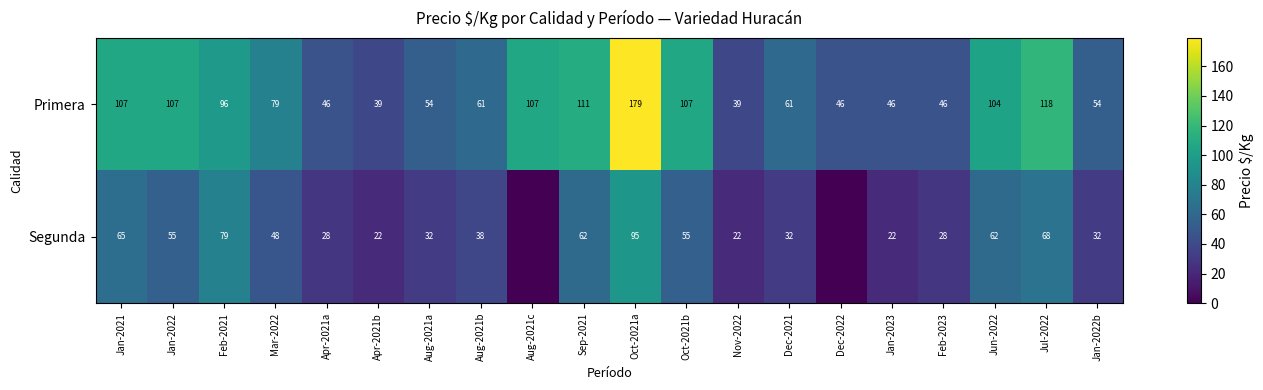

At how many categories does at least one series exceed 168?

1